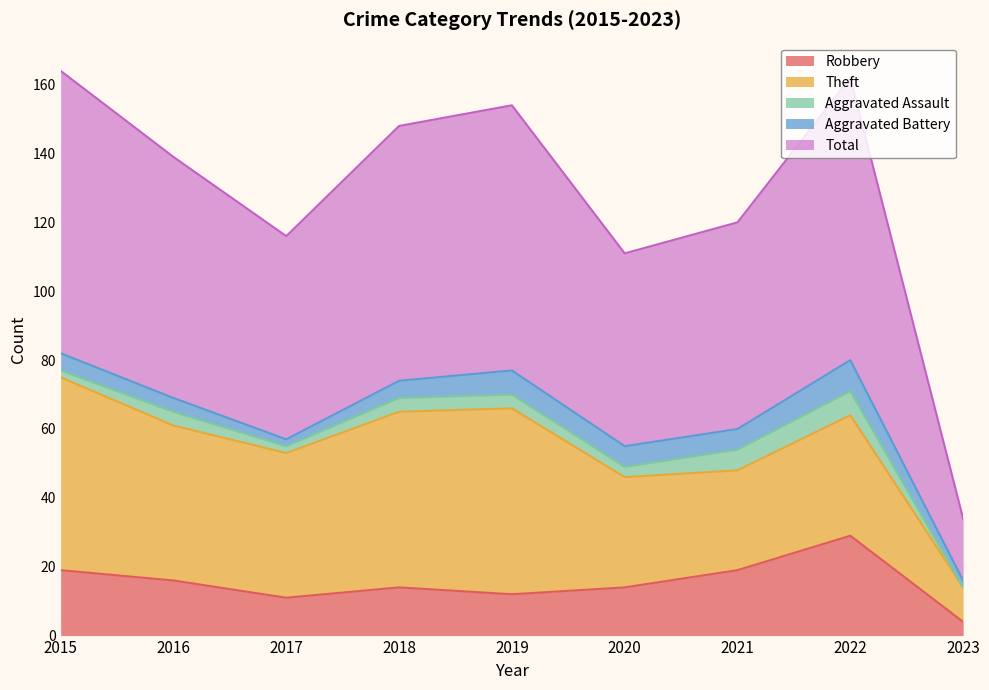

Which category has the highest value across all series?

2015